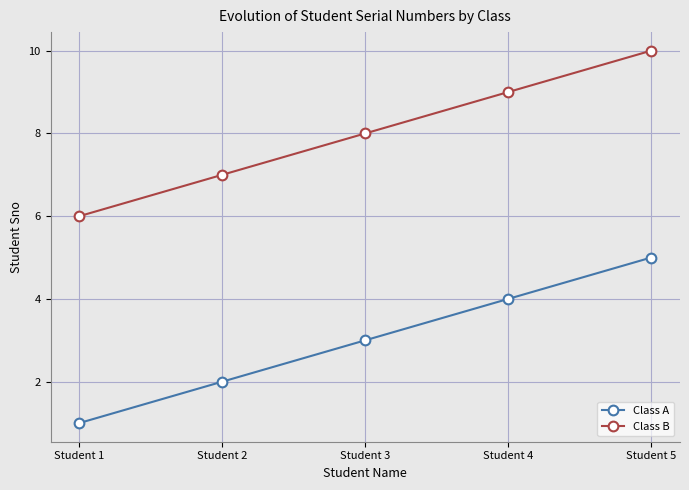

List the series in order of their peak value, highest first.

Class B, Class A